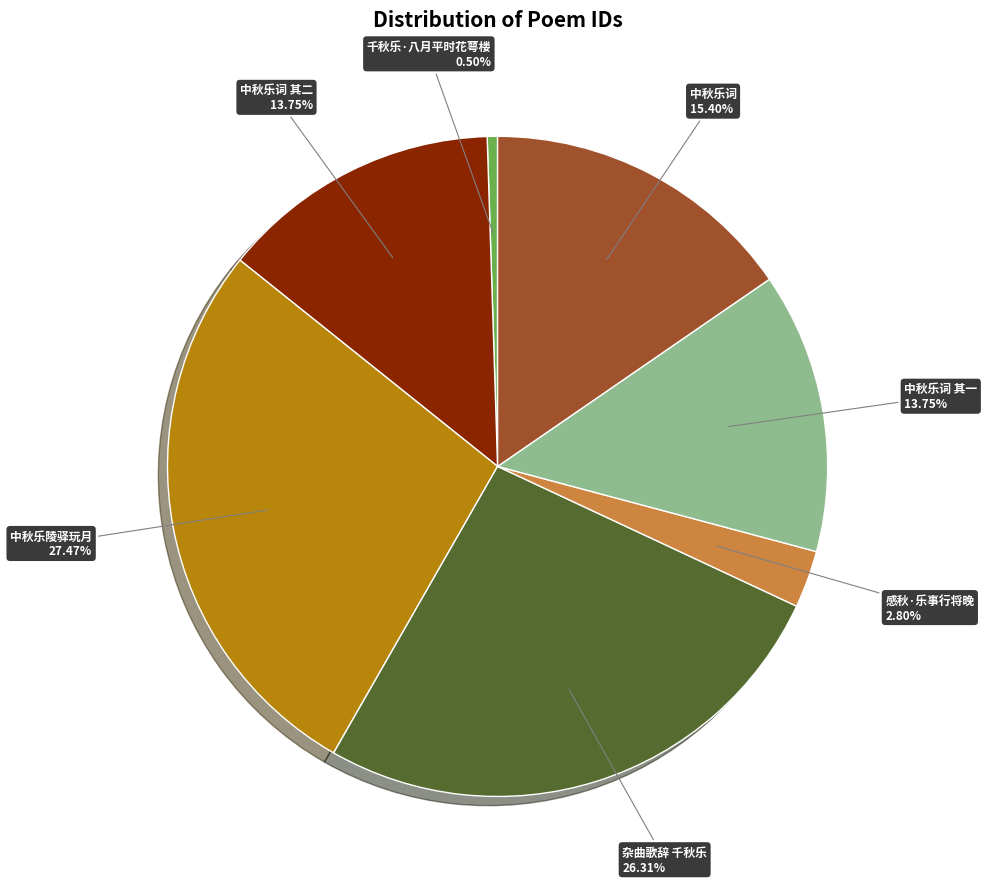

Is there any slice that represents more than half of the pie?

No